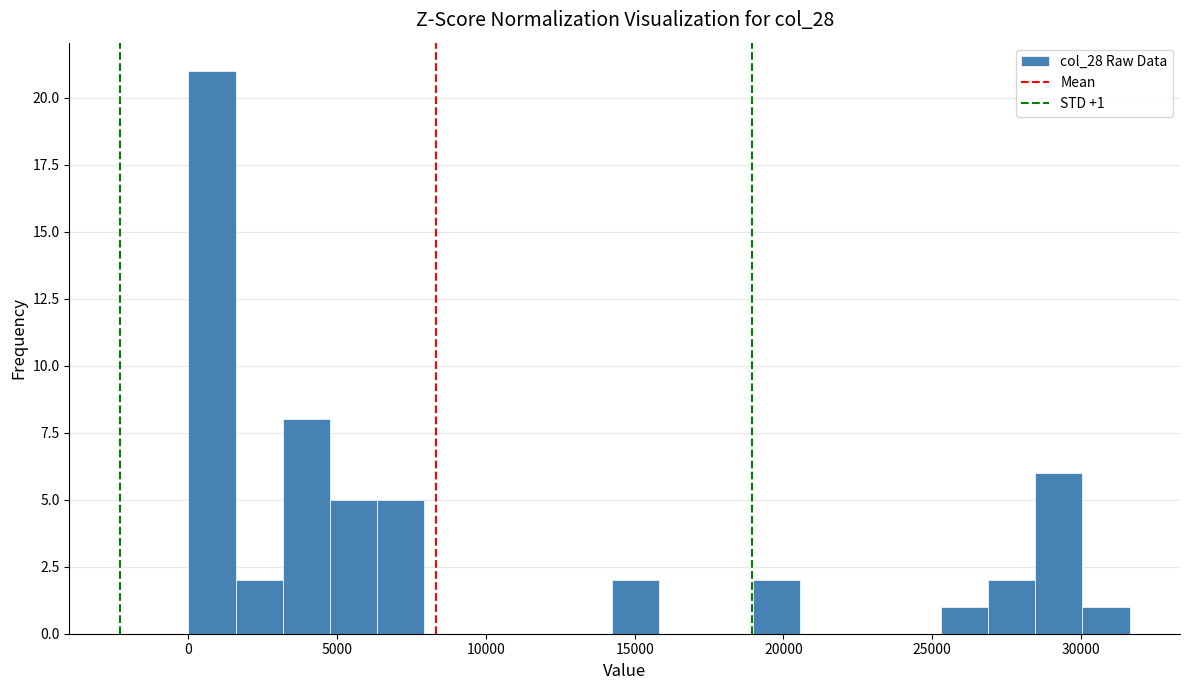

Around what value on the x-axis is the tallest bar? Give the approximate position of its centre, as read against the axis.

1000